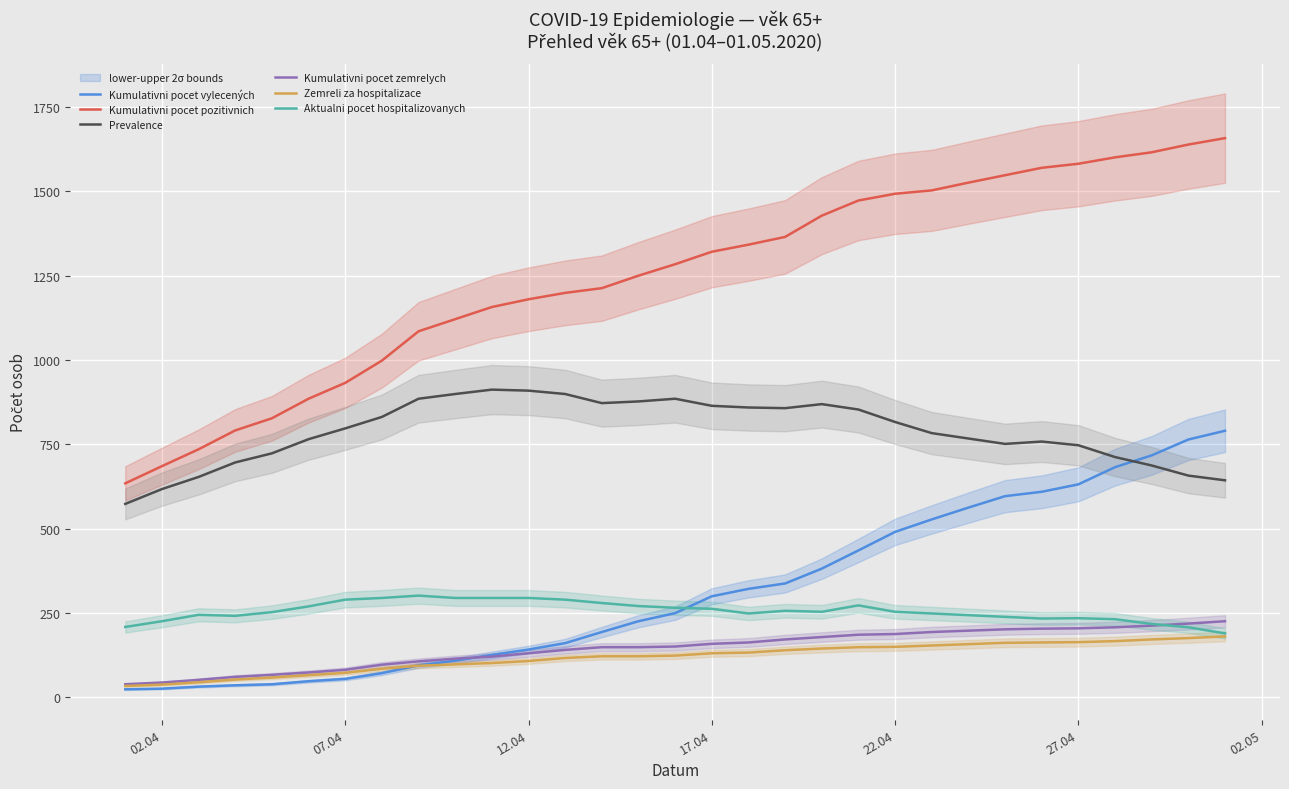

What are all the series names shown in the legend?

Kumulativni pocet vylecených, Kumulativni pocet pozitivnich, Prevalence, Kumulativni pocet zemrelych, Zemreli za hospitalizace, Aktualni pocet hospitalizovanych